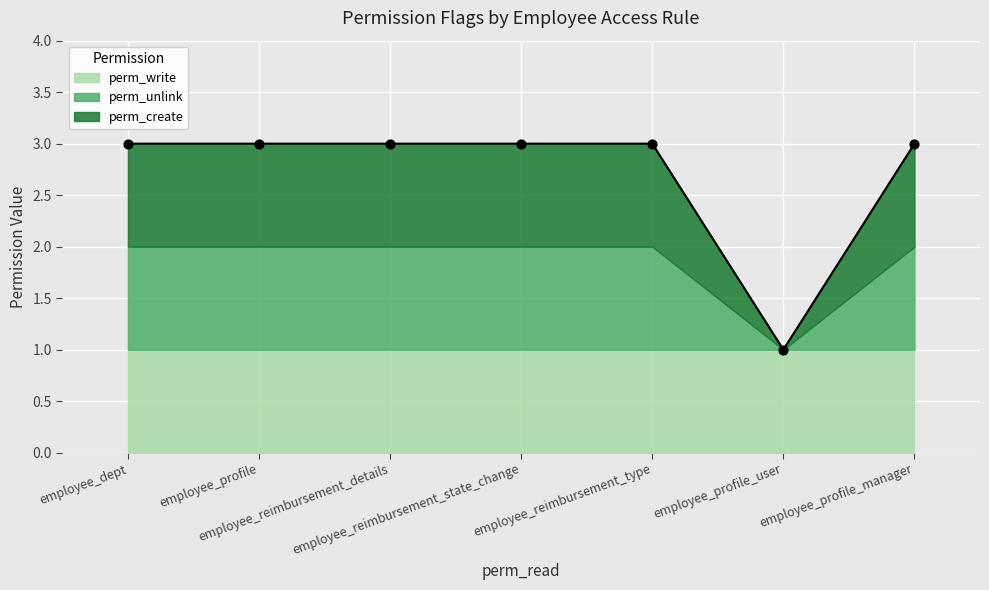

Is the value of perm_create at employee_dept greater than the value of perm_unlink at employee_profile?

No